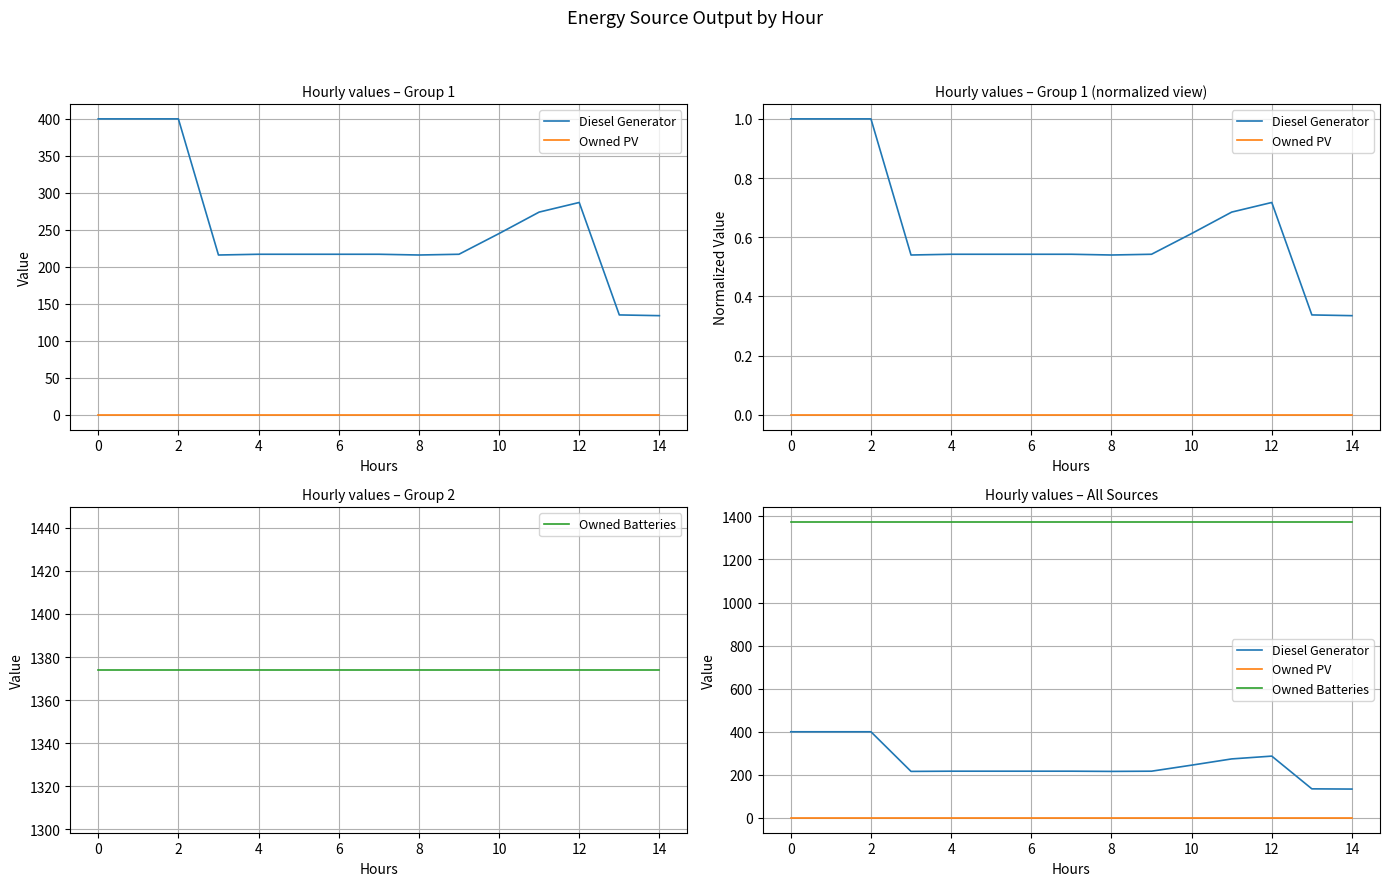

True or false: Diesel Generator and Owned Batteries intersect in this chart.

False